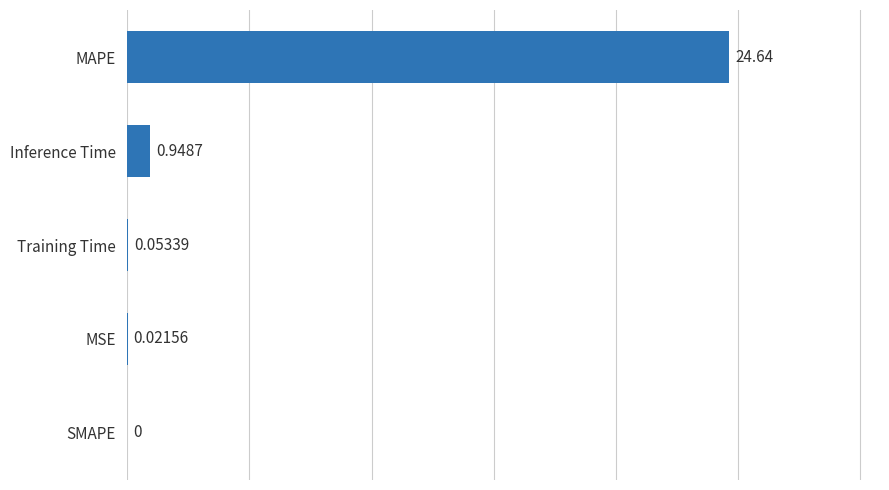

At which label is the value closest to 12?

Inference Time